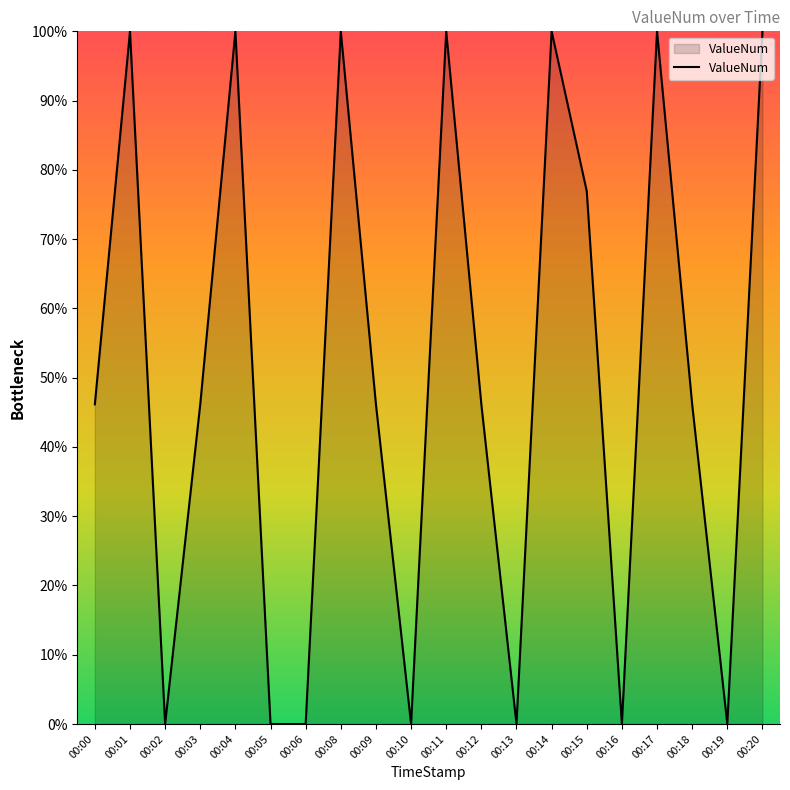

True or false: the data shows 66.4 at 00:09.

False